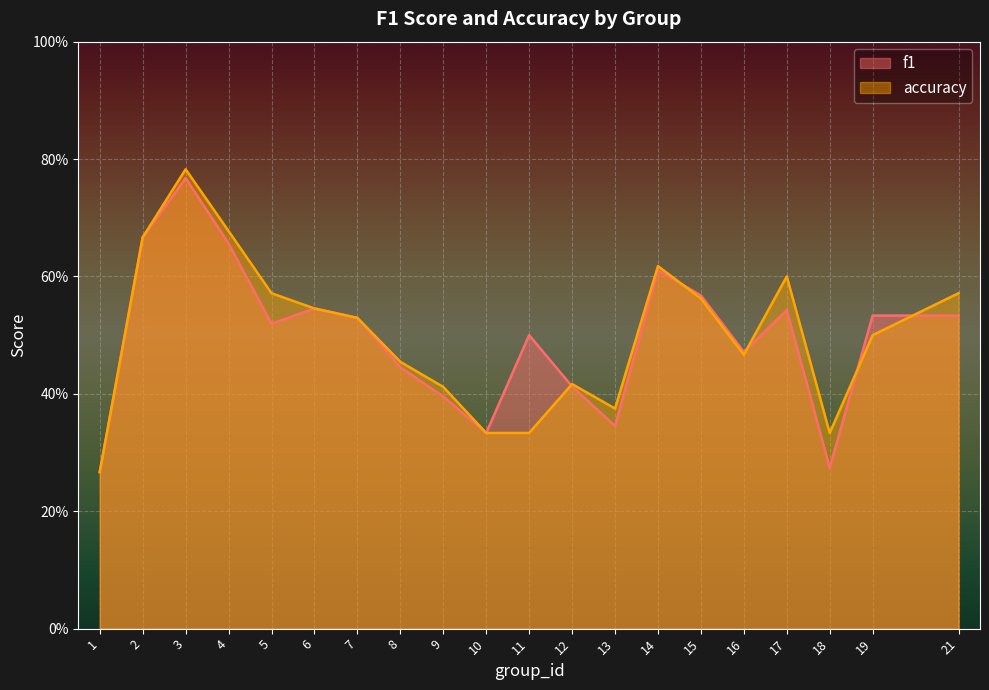

What is the sum of all accuracy values?

10.0